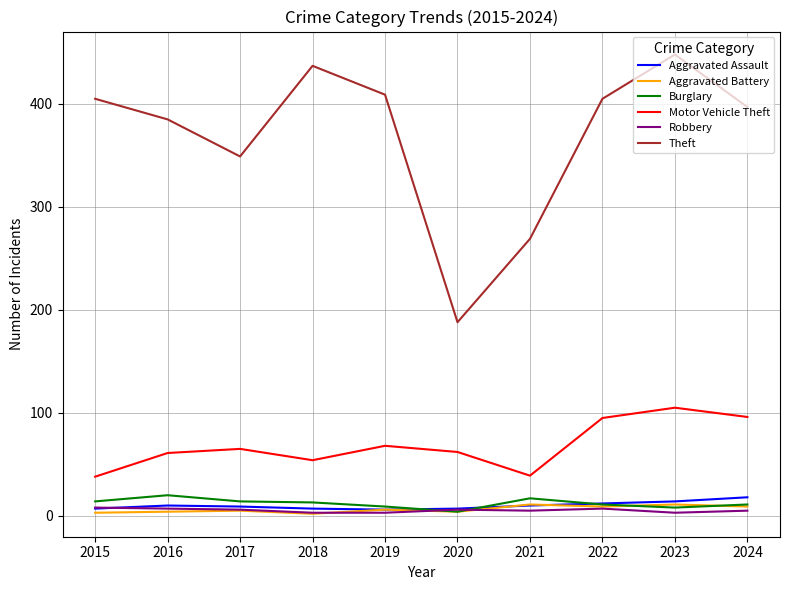

What is the total value across all series at 2015?

475